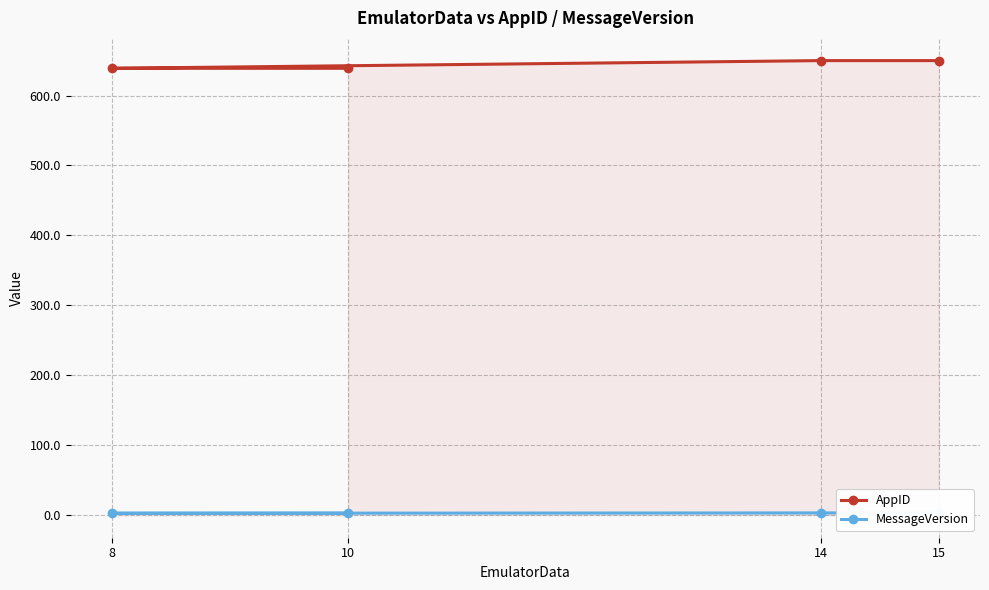

List the series in order of their overall mean, highest first.

AppID, MessageVersion